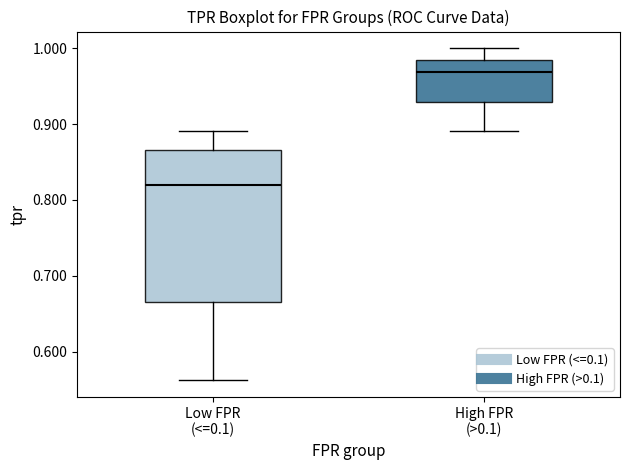

Where does the median line of the box for High FPR (>0.1) sit on the y-axis? The values are not printed on the chart, so give them approximately, as read against the axis.

0.97